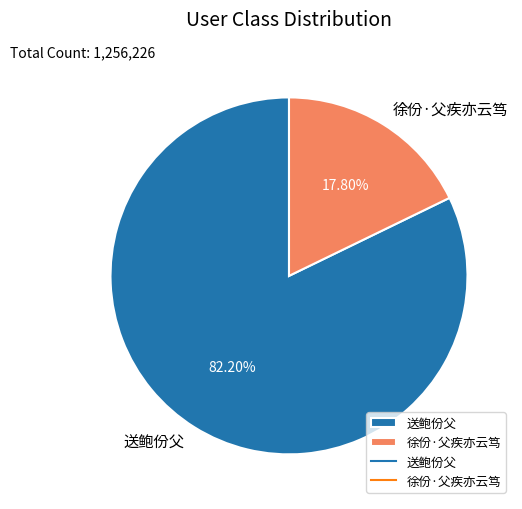

Which has a higher value, 徐份·父疾亦云笃 or 送鲍份父?

送鲍份父